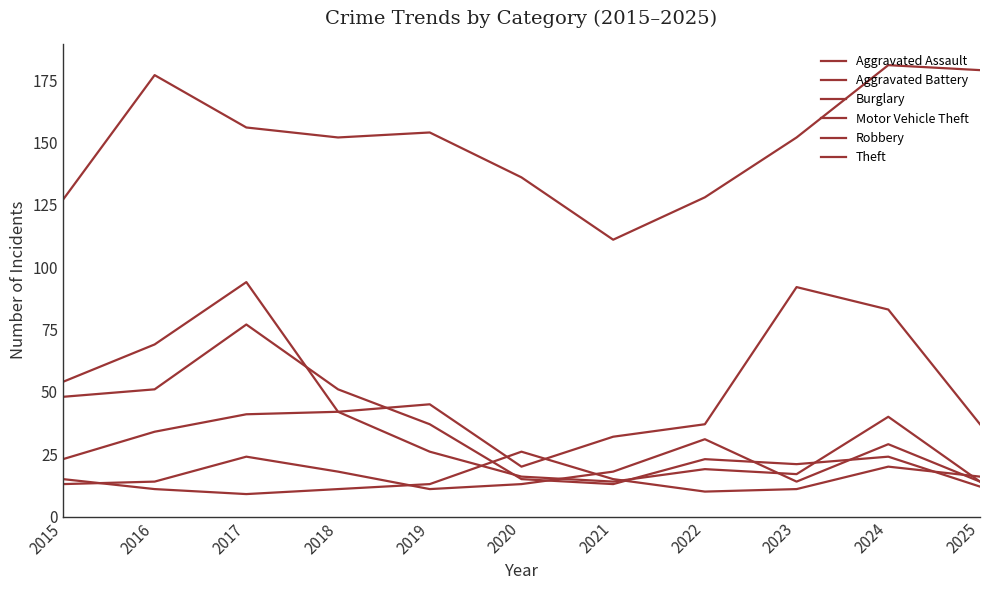

What is the sum of the Theft values at 2020 and 2021?

247